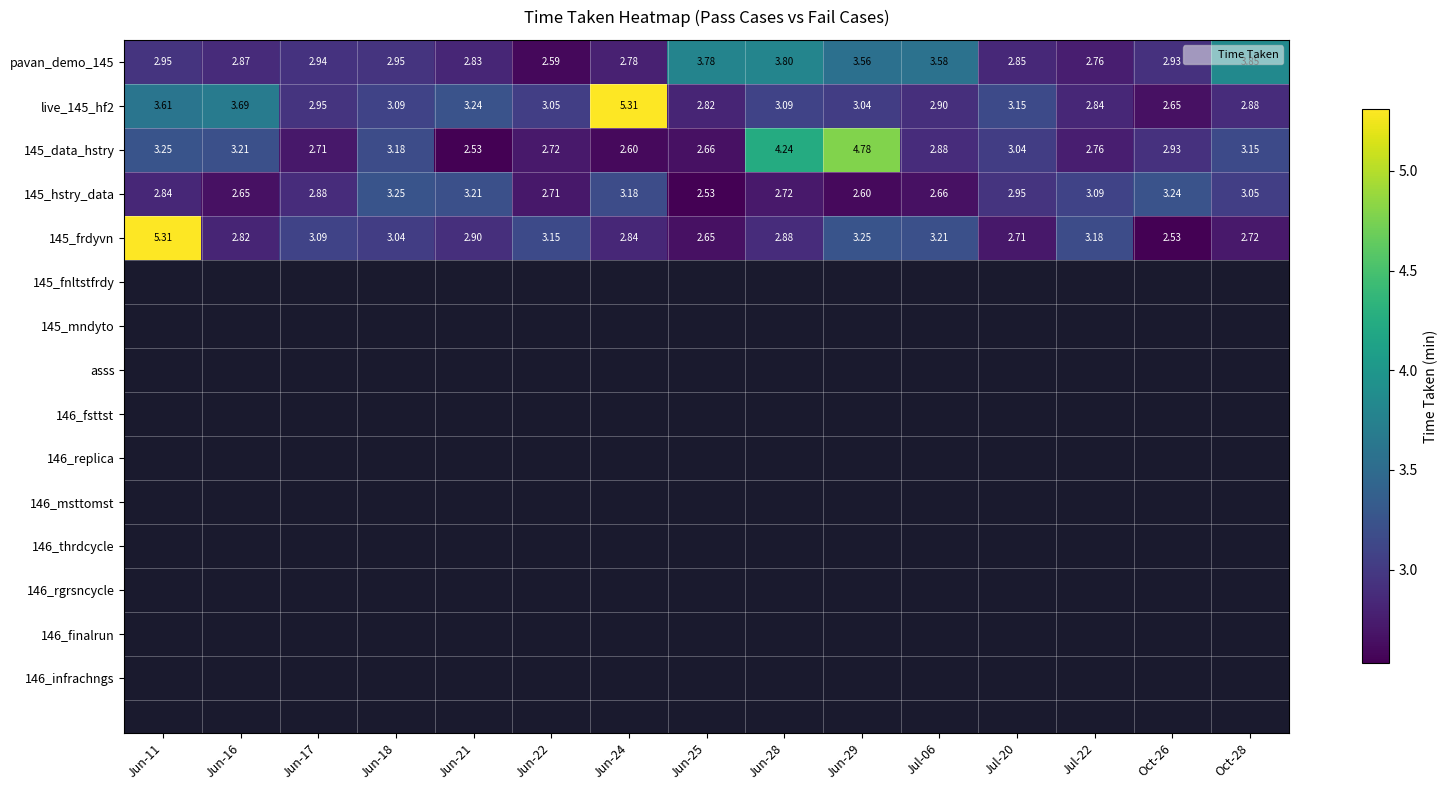

Is the value of live_145_hf2 at Jun-28 greater than the value of 145_hstry_data at Jun-29?

Yes